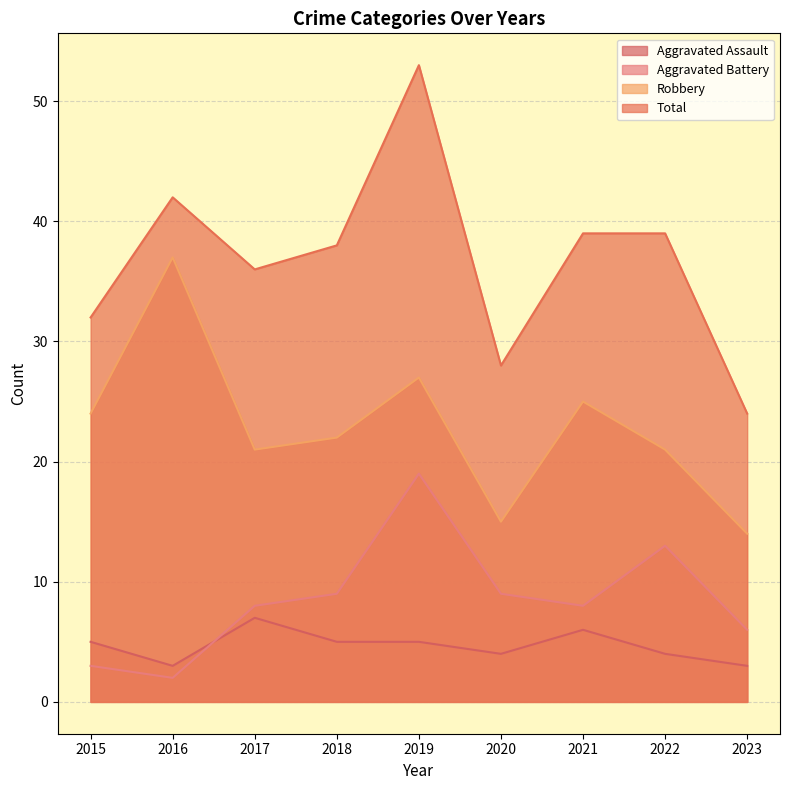

Which series has the widest spread of values?

Total